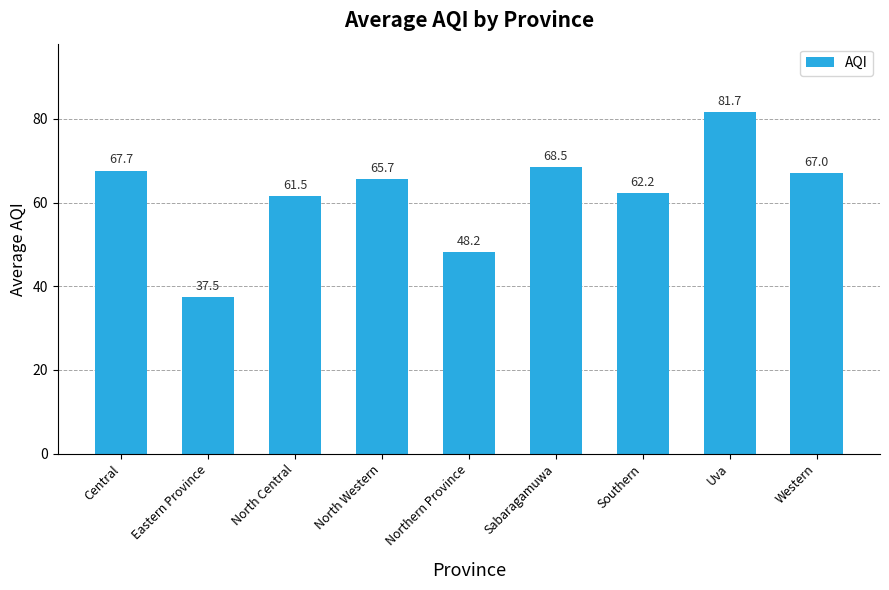

True or false: the data shows 12.7 at North Central.

False